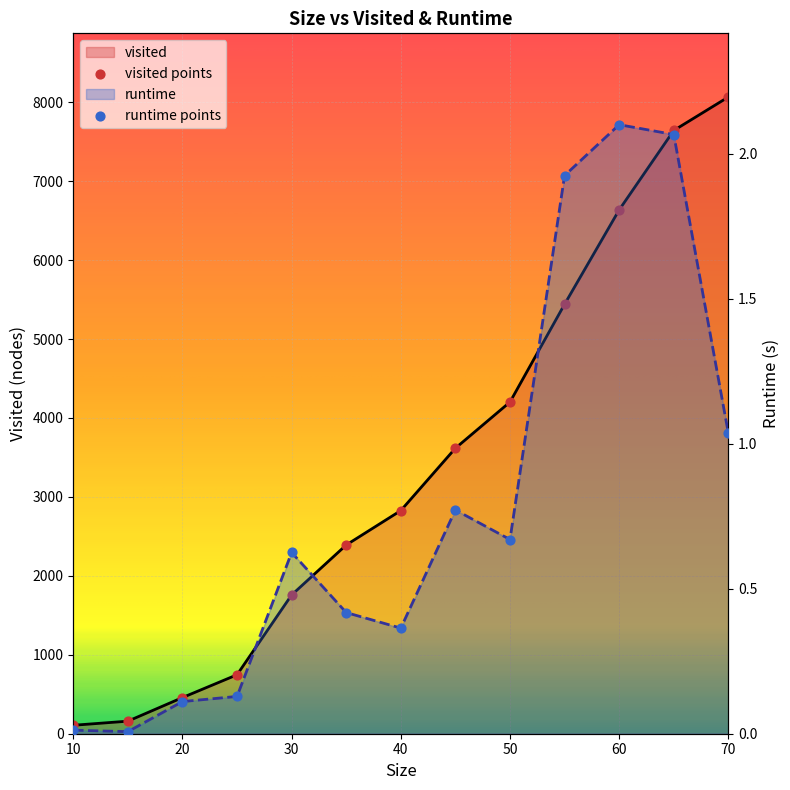

What are all the series names shown in the legend?

visited, runtime